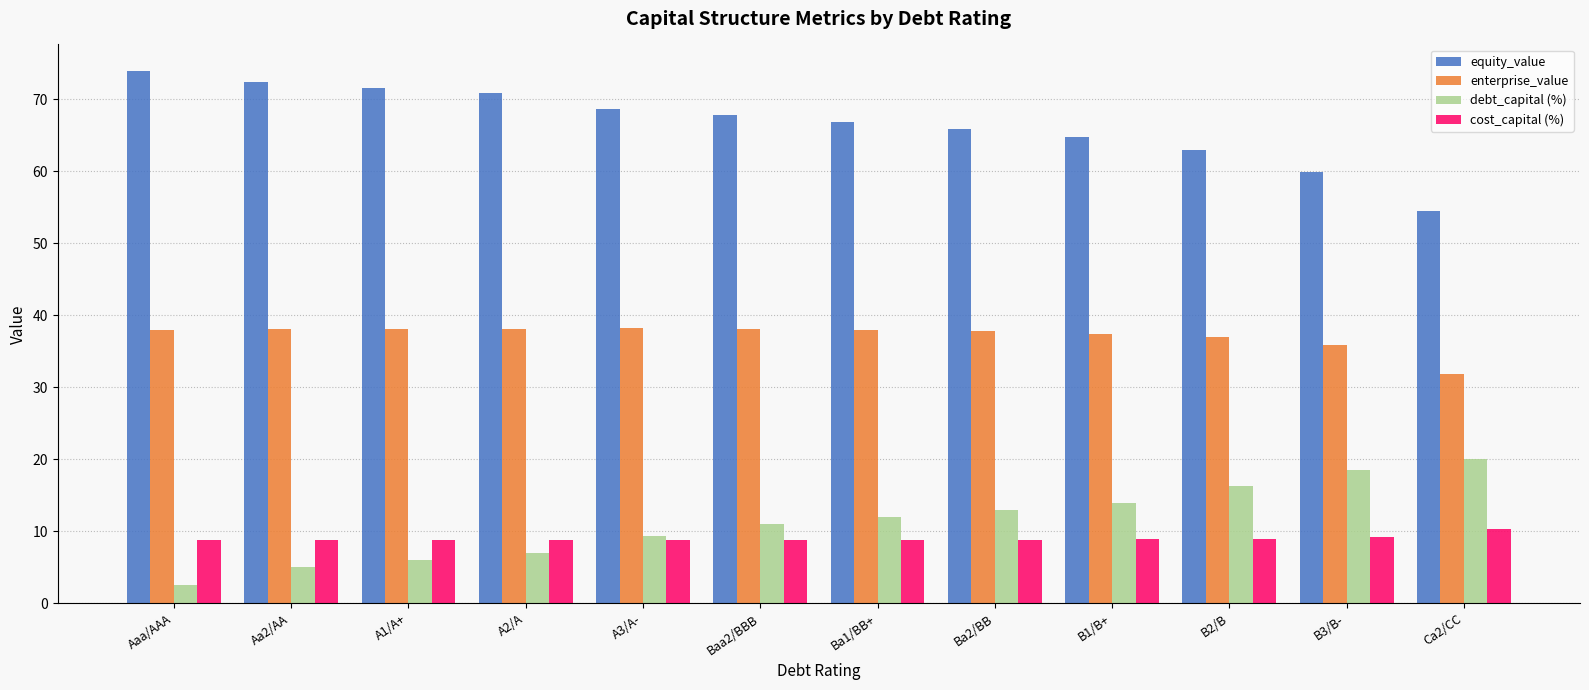

Rank the categories by equity_value value from lowest to highest.

Ca2/CC, B3/B-, B2/B, B1/B+, Ba2/BB, Ba1/BB+, Baa2/BBB, A3/A-, A2/A, A1/A+, Aa2/AA, Aaa/AAA